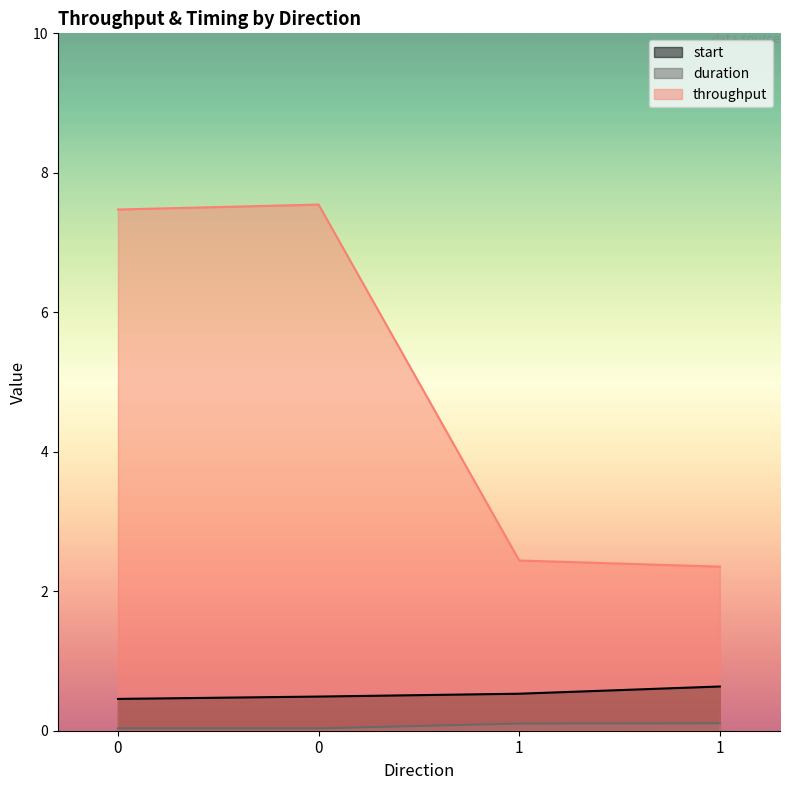

Where is throughput nearest to the value 4?

1